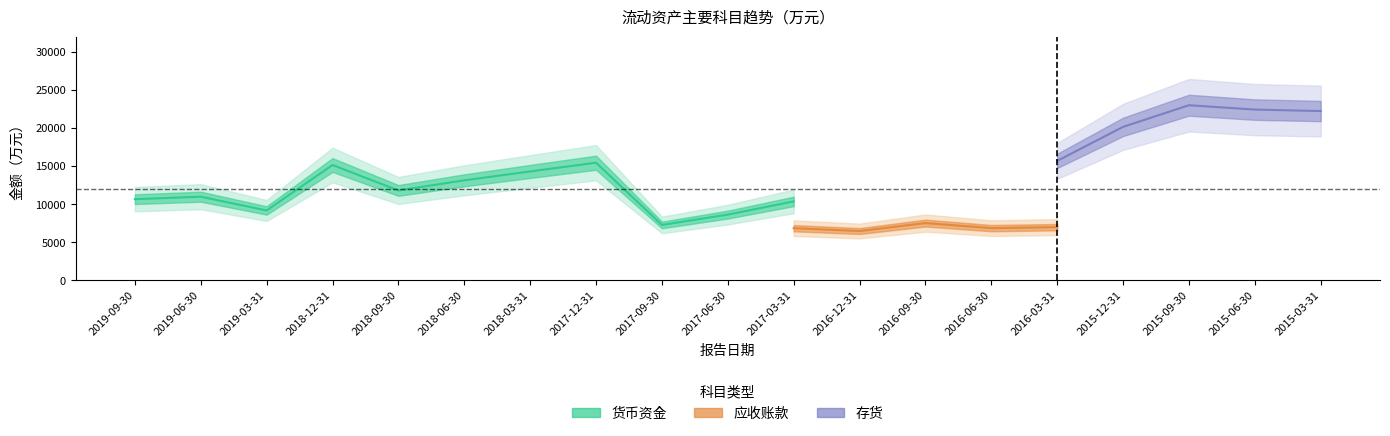

How many lines are shown in the chart?

3